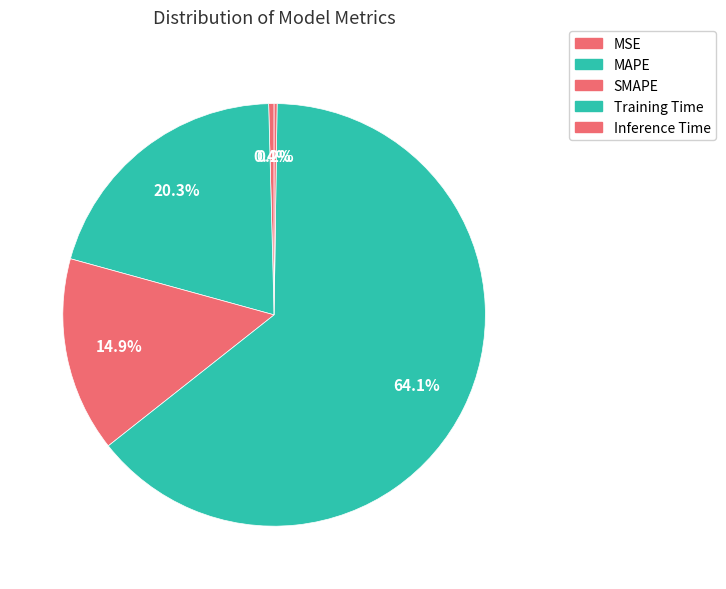

What percentage is the SMAPE slice, to the nearest percent?

15%